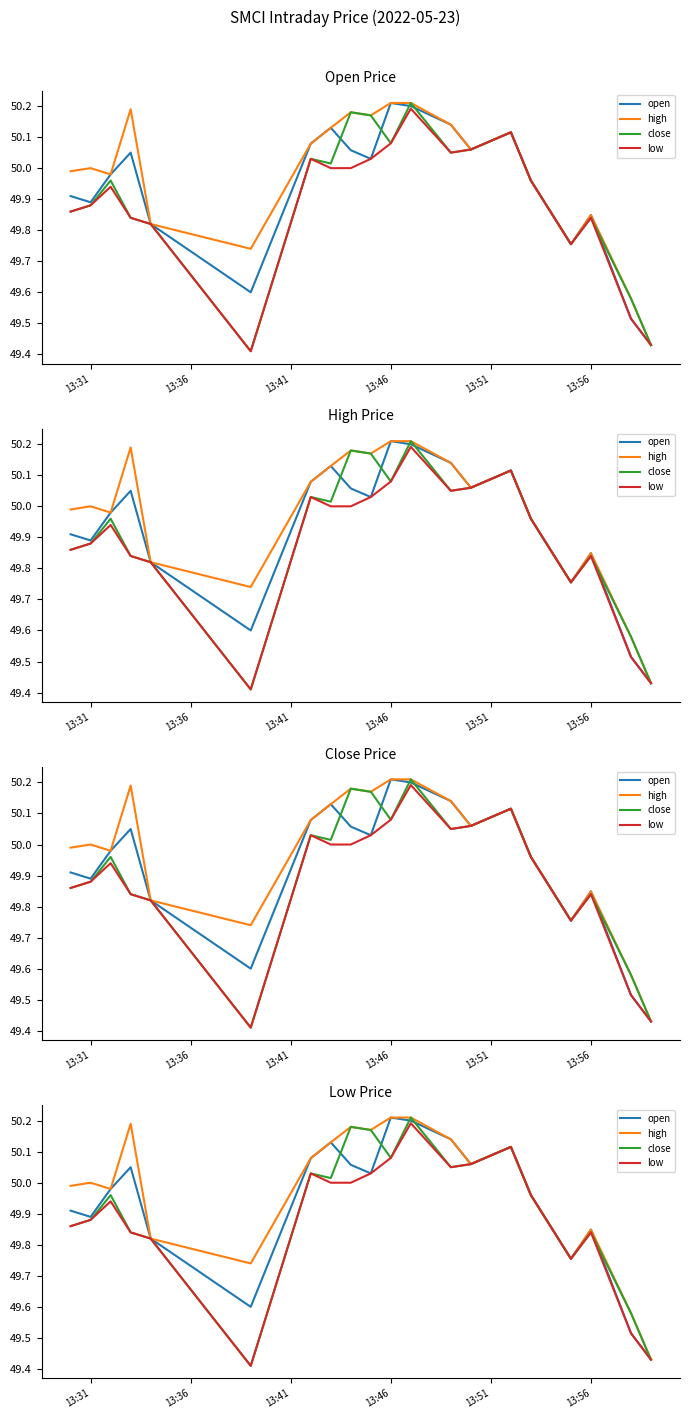

How many categories are shown in the chart?

20